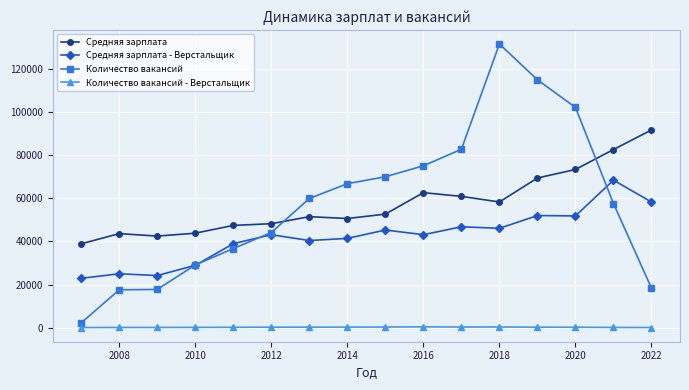

What is the lowest value of the Средняя зарплата series?

38916